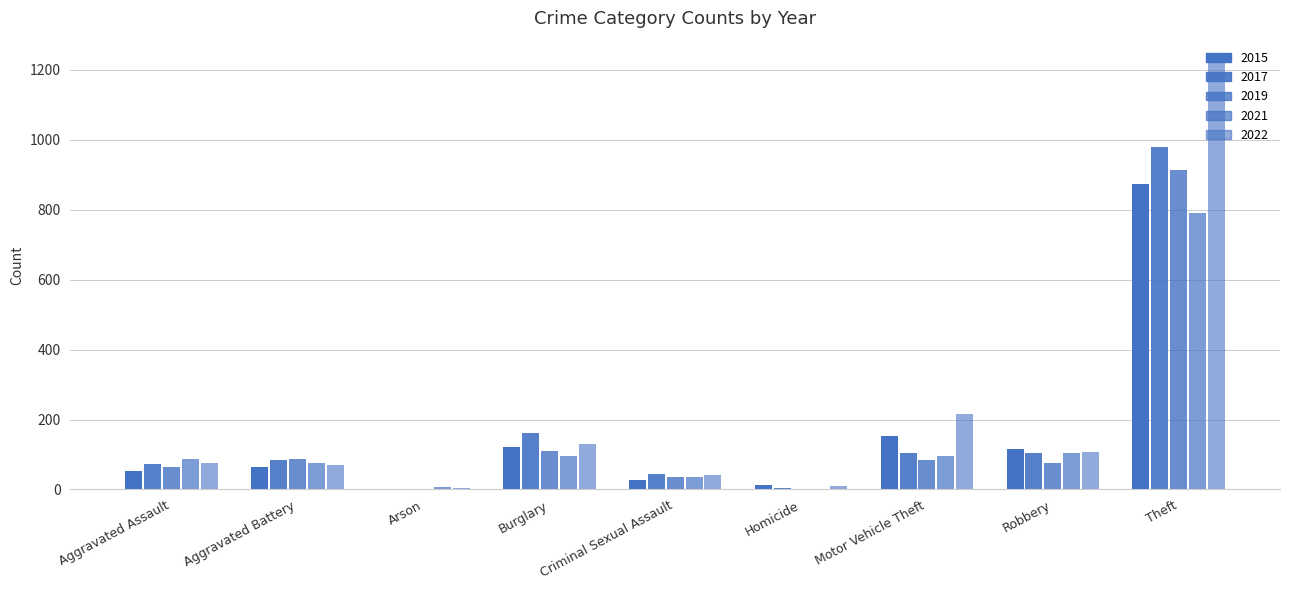

Reading left to right, list all the values displayed in this chart.

2015: Aggravated Assault=54	Aggravated Battery=64	Arson=2	Burglary=121	Criminal Sexual Assault=28	Homicide=13	Motor Vehicle Theft=152	Robbery=117	Theft=874
2017: Aggravated Assault=72	Aggravated Battery=83	Arson=1	Burglary=162	Criminal Sexual Assault=44	Homicide=5	Motor Vehicle Theft=104	Robbery=105	Theft=979
2019: Aggravated Assault=65	Aggravated Battery=88	Arson=2	Burglary=110	Criminal Sexual Assault=36	Homicide=0	Motor Vehicle Theft=84	Robbery=75	Theft=914
2021: Aggravated Assault=86	Aggravated Battery=75	Arson=8	Burglary=95	Criminal Sexual Assault=36	Homicide=2	Motor Vehicle Theft=96	Robbery=105	Theft=791
2022: Aggravated Assault=77	Aggravated Battery=71	Arson=4	Burglary=131	Criminal Sexual Assault=42	Homicide=9	Motor Vehicle Theft=216	Robbery=107	Theft=1222